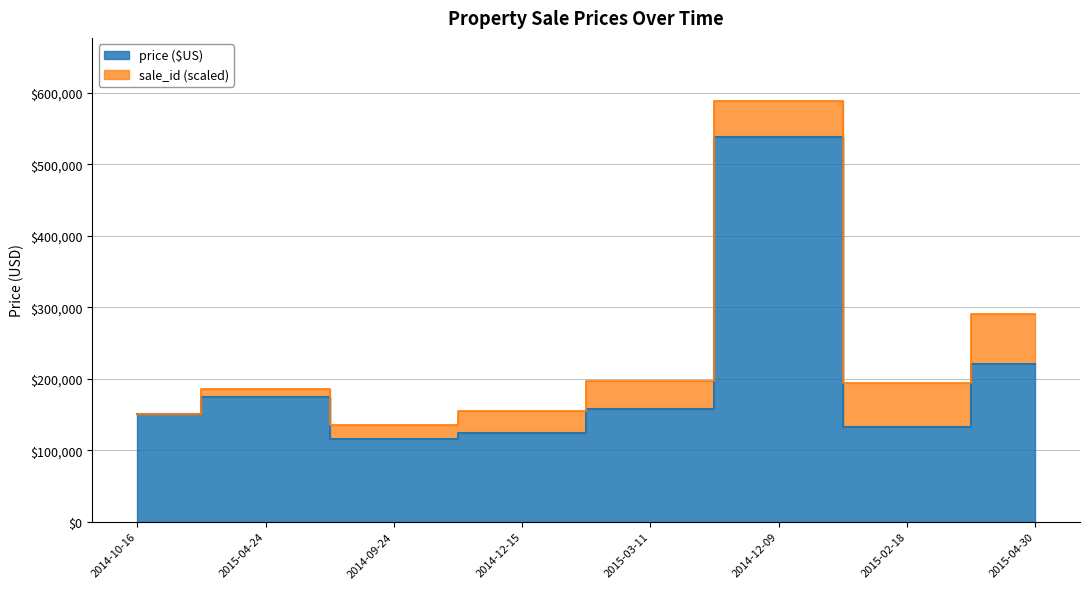

The chart shows a value of 219950 at 2015-04-30. True or false?

True